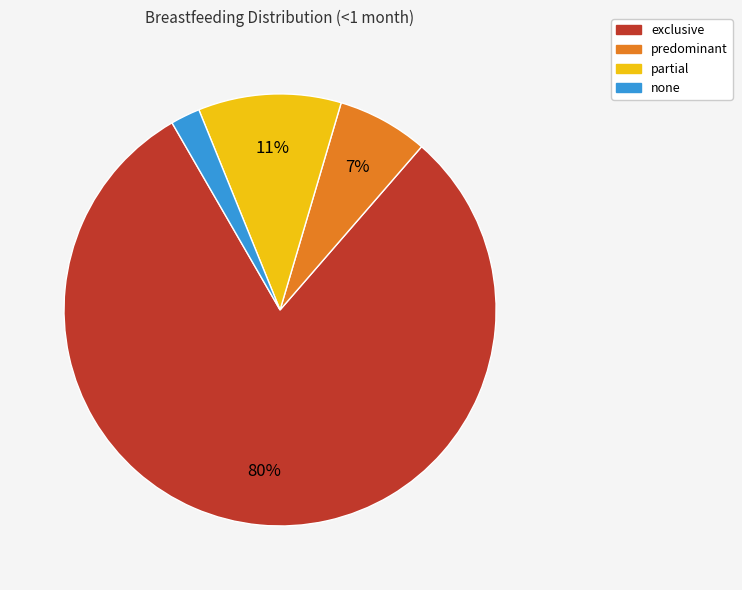

True or false: none accounts for 17% of the total.

False